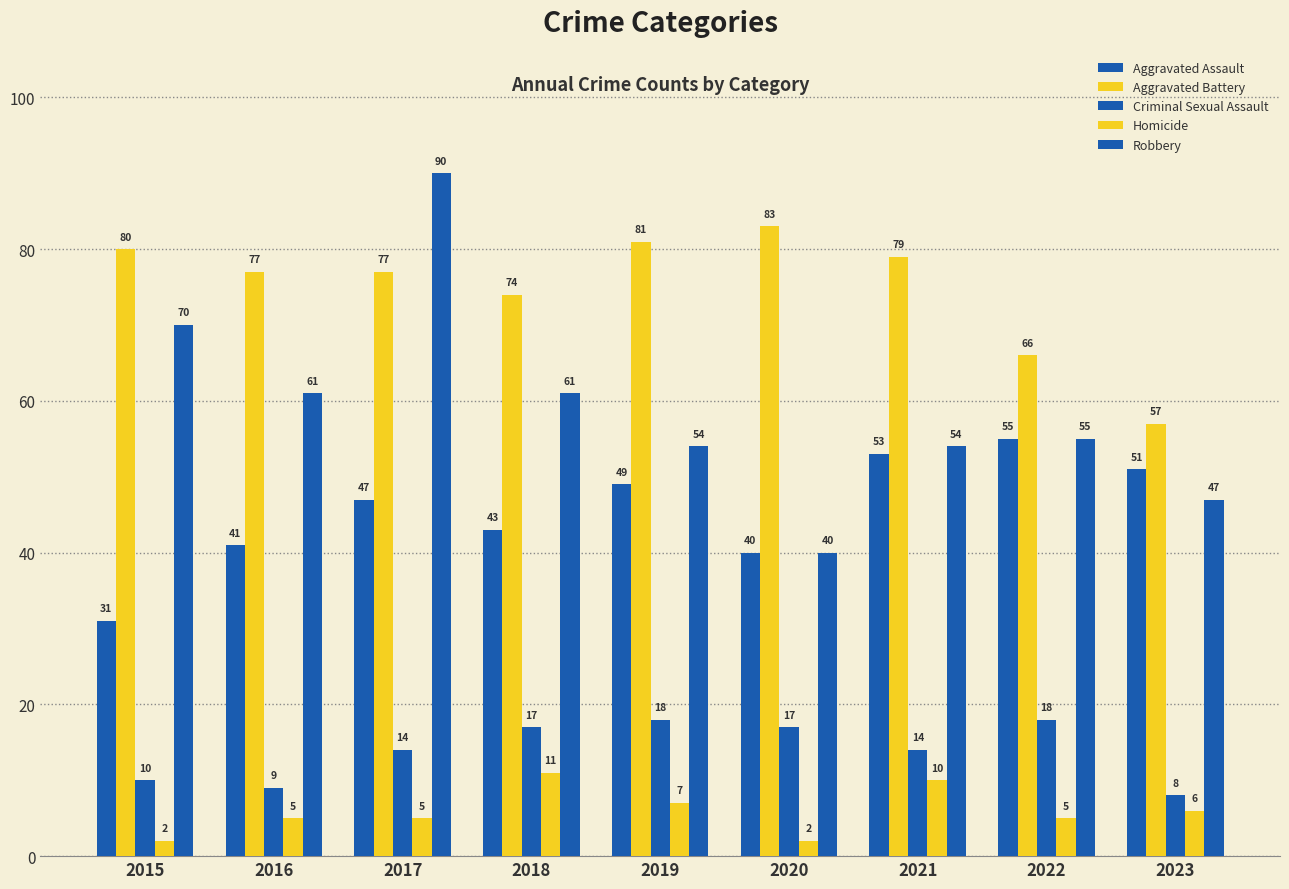

What is the difference between the Aggravated Battery values at 2020 and 2023?

26